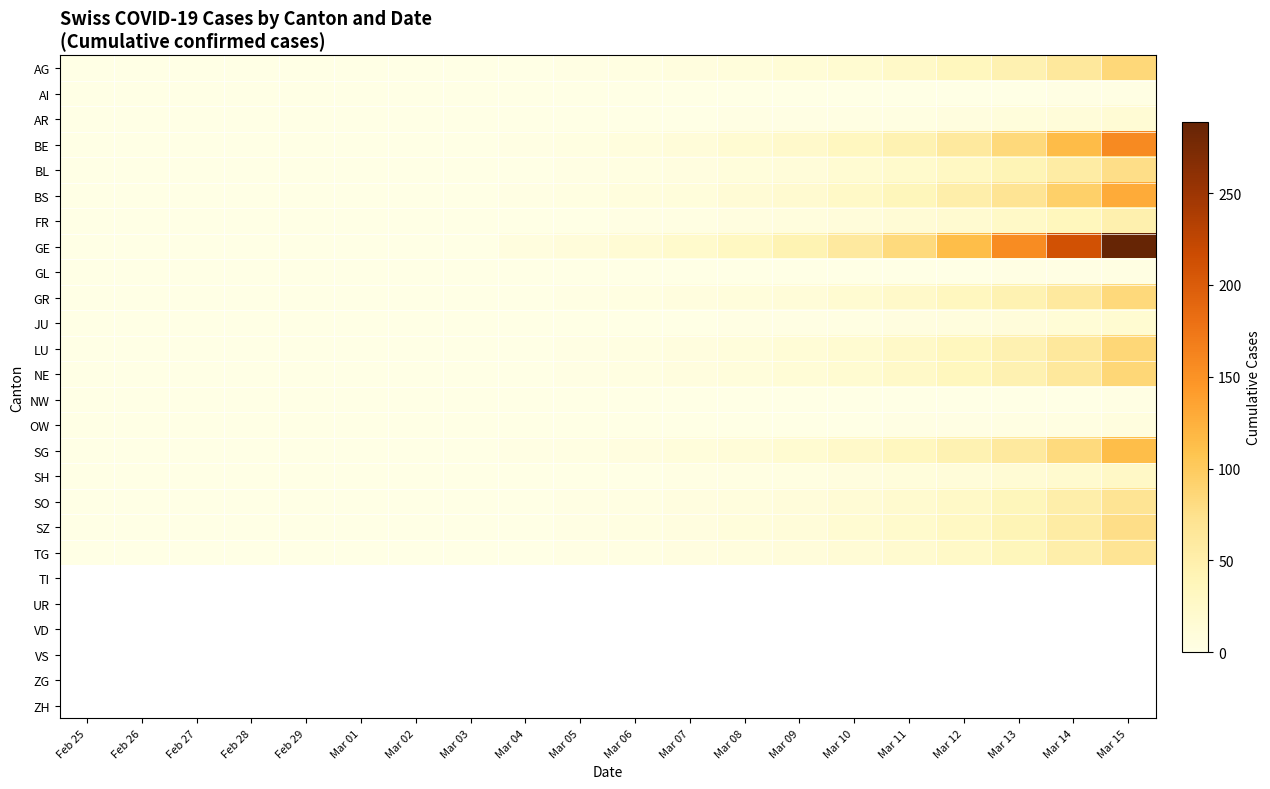

Reading left to right, list all the values displayed in this chart.

AG: Feb 25=0	Feb 26=0	Feb 27=0	Feb 28=0	Feb 29=0	Mar 01=0	Mar 02=0	Mar 03=0	Mar 04=1	Mar 05=2	Mar 06=4	Mar 07=6	Mar 08=9	Mar 09=13	Mar 10=18	Mar 11=25	Mar 12=34	Mar 13=46	Mar 14=63	Mar 15=85
AI: Feb 25=0	Feb 26=0	Feb 27=0	Feb 28=0	Feb 29=0	Mar 01=0	Mar 02=0	Mar 03=0	Mar 04=0	Mar 05=0	Mar 06=0	Mar 07=0	Mar 08=0	Mar 09=0	Mar 10=0	Mar 11=1	Mar 12=1	Mar 13=1	Mar 14=2	Mar 15=2
AR: Feb 25=0	Feb 26=0	Feb 27=0	Feb 28=0	Feb 29=0	Mar 01=0	Mar 02=0	Mar 03=0	Mar 04=0	Mar 05=0	Mar 06=1	Mar 07=1	Mar 08=2	Mar 09=2	Mar 10=3	Mar 11=4	Mar 12=6	Mar 13=8	Mar 14=11	Mar 15=15
BE: Feb 25=0	Feb 26=0	Feb 27=0	Feb 28=0	Feb 29=0	Mar 01=0	Mar 02=0	Mar 03=0	Mar 04=2	Mar 05=4	Mar 06=7	Mar 07=11	Mar 08=16	Mar 09=23	Mar 10=32	Mar 11=45	Mar 12=62	Mar 13=84	Mar 14=115	Mar 15=157
BL: Feb 25=0	Feb 26=0	Feb 27=0	Feb 28=0	Feb 29=0	Mar 01=0	Mar 02=0	Mar 03=0	Mar 04=1	Mar 05=2	Mar 06=4	Mar 07=5	Mar 08=8	Mar 09=11	Mar 10=16	Mar 11=22	Mar 12=30	Mar 13=41	Mar 14=56	Mar 15=77
BS: Feb 25=0	Feb 26=0	Feb 27=0	Feb 28=0	Feb 29=0	Mar 01=0	Mar 02=0	Mar 03=0	Mar 04=2	Mar 05=4	Mar 06=7	Mar 07=9	Mar 08=14	Mar 09=19	Mar 10=27	Mar 11=37	Mar 12=51	Mar 13=69	Mar 14=94	Mar 15=129
FR: Feb 25=0	Feb 26=0	Feb 27=0	Feb 28=0	Feb 29=0	Mar 01=0	Mar 02=0	Mar 03=0	Mar 04=0	Mar 05=1	Mar 06=2	Mar 07=3	Mar 08=5	Mar 09=7	Mar 10=10	Mar 11=14	Mar 12=19	Mar 13=26	Mar 14=35	Mar 15=48
GE: Feb 25=0	Feb 26=0	Feb 27=0	Feb 28=0	Feb 29=0	Mar 01=0	Mar 02=0	Mar 03=0	Mar 04=6	Mar 05=10	Mar 06=15	Mar 07=22	Mar 08=31	Mar 09=44	Mar 10=60	Mar 11=83	Mar 12=114	Mar 13=155	Mar 14=211	Mar 15=289
GL: Feb 25=0	Feb 26=0	Feb 27=0	Feb 28=0	Feb 29=0	Mar 01=0	Mar 02=0	Mar 03=0	Mar 04=0	Mar 05=0	Mar 06=0	Mar 07=0	Mar 08=0	Mar 09=0	Mar 10=1	Mar 11=1	Mar 12=1	Mar 13=2	Mar 14=2	Mar 15=3
GR: Feb 25=0	Feb 26=0	Feb 27=0	Feb 28=0	Feb 29=0	Mar 01=0	Mar 02=0	Mar 03=0	Mar 04=1	Mar 05=2	Mar 06=4	Mar 07=6	Mar 08=9	Mar 09=12	Mar 10=17	Mar 11=24	Mar 12=33	Mar 13=45	Mar 14=61	Mar 15=84
JU: Feb 25=0	Feb 26=0	Feb 27=0	Feb 28=0	Feb 29=0	Mar 01=0	Mar 02=0	Mar 03=0	Mar 04=0	Mar 05=0	Mar 06=1	Mar 07=1	Mar 08=2	Mar 09=2	Mar 10=3	Mar 11=5	Mar 12=7	Mar 13=10	Mar 14=13	Mar 15=18
LU: Feb 25=0	Feb 26=0	Feb 27=0	Feb 28=0	Feb 29=0	Mar 01=0	Mar 02=0	Mar 03=0	Mar 04=1	Mar 05=2	Mar 06=4	Mar 07=6	Mar 08=9	Mar 09=13	Mar 10=18	Mar 11=25	Mar 12=34	Mar 13=46	Mar 14=63	Mar 15=86
NE: Feb 25=0	Feb 26=0	Feb 27=0	Feb 28=0	Feb 29=0	Mar 01=0	Mar 02=0	Mar 03=0	Mar 04=1	Mar 05=2	Mar 06=4	Mar 07=6	Mar 08=9	Mar 09=13	Mar 10=18	Mar 11=25	Mar 12=34	Mar 13=46	Mar 14=63	Mar 15=86
NW: Feb 25=0	Feb 26=0	Feb 27=0	Feb 28=0	Feb 29=0	Mar 01=0	Mar 02=0	Mar 03=0	Mar 04=0	Mar 05=0	Mar 06=0	Mar 07=0	Mar 08=0	Mar 09=0	Mar 10=0	Mar 11=0	Mar 12=1	Mar 13=1	Mar 14=1	Mar 15=2
OW: Feb 25=0	Feb 26=0	Feb 27=0	Feb 28=0	Feb 29=0	Mar 01=0	Mar 02=0	Mar 03=0	Mar 04=0	Mar 05=0	Mar 06=0	Mar 07=0	Mar 08=1	Mar 09=1	Mar 10=1	Mar 11=2	Mar 12=2	Mar 13=3	Mar 14=4	Mar 15=6
SG: Feb 25=0	Feb 26=0	Feb 27=0	Feb 28=0	Feb 29=0	Mar 01=0	Mar 02=0	Mar 03=0	Mar 04=2	Mar 05=3	Mar 06=5	Mar 07=8	Mar 08=12	Mar 09=17	Mar 10=24	Mar 11=33	Mar 12=45	Mar 13=61	Mar 14=83	Mar 15=113
SH: Feb 25=0	Feb 26=0	Feb 27=0	Feb 28=0	Feb 29=0	Mar 01=0	Mar 02=0	Mar 03=0	Mar 04=0	Mar 05=1	Mar 06=1	Mar 07=2	Mar 08=3	Mar 09=4	Mar 10=6	Mar 11=8	Mar 12=11	Mar 13=15	Mar 14=20	Mar 15=28
SO: Feb 25=0	Feb 26=0	Feb 27=0	Feb 28=0	Feb 29=0	Mar 01=0	Mar 02=0	Mar 03=0	Mar 04=1	Mar 05=2	Mar 06=3	Mar 07=5	Mar 08=7	Mar 09=10	Mar 10=14	Mar 11=20	Mar 12=27	Mar 13=37	Mar 14=51	Mar 15=69
SZ: Feb 25=0	Feb 26=0	Feb 27=0	Feb 28=0	Feb 29=0	Mar 01=0	Mar 02=0	Mar 03=0	Mar 04=1	Mar 05=2	Mar 06=4	Mar 07=5	Mar 08=8	Mar 09=11	Mar 10=16	Mar 11=22	Mar 12=30	Mar 13=41	Mar 14=56	Mar 15=77
TG: Feb 25=0	Feb 26=0	Feb 27=0	Feb 28=0	Feb 29=0	Mar 01=0	Mar 02=0	Mar 03=0	Mar 04=1	Mar 05=2	Mar 06=3	Mar 07=5	Mar 08=7	Mar 09=10	Mar 10=14	Mar 11=20	Mar 12=27	Mar 13=37	Mar 14=51	Mar 15=69